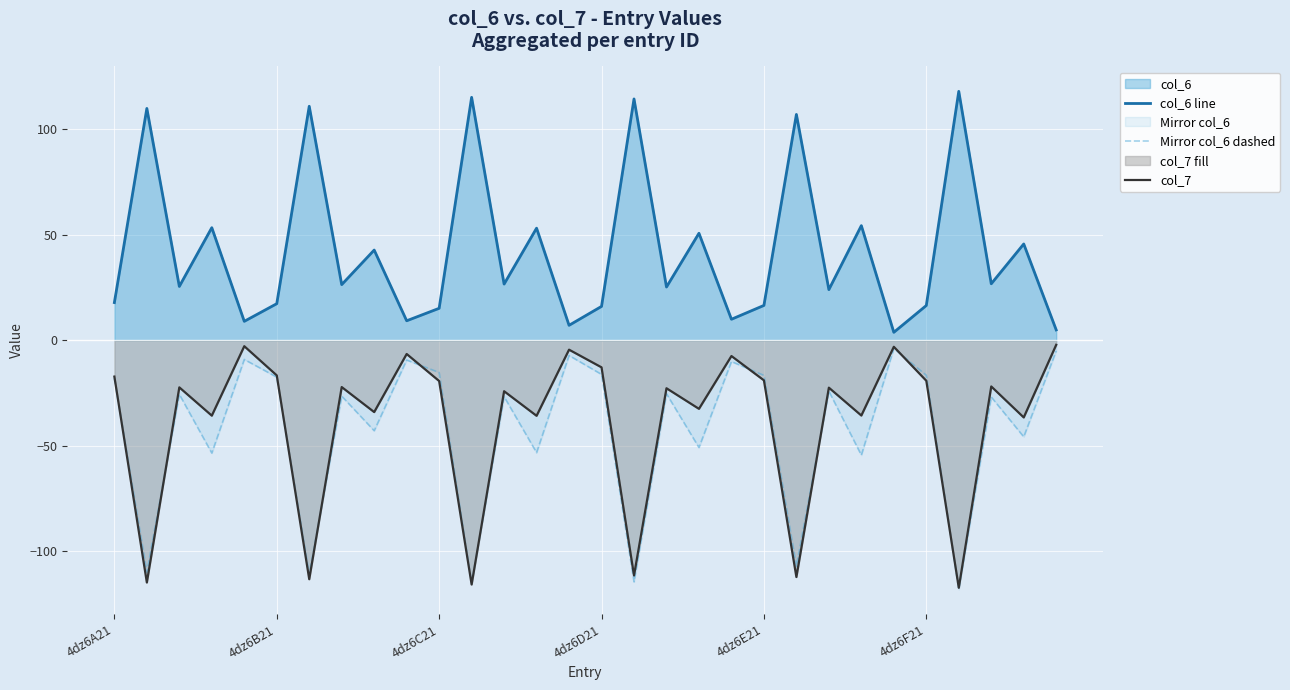

True or false: col_6 line and col_7 intersect in this chart.

False